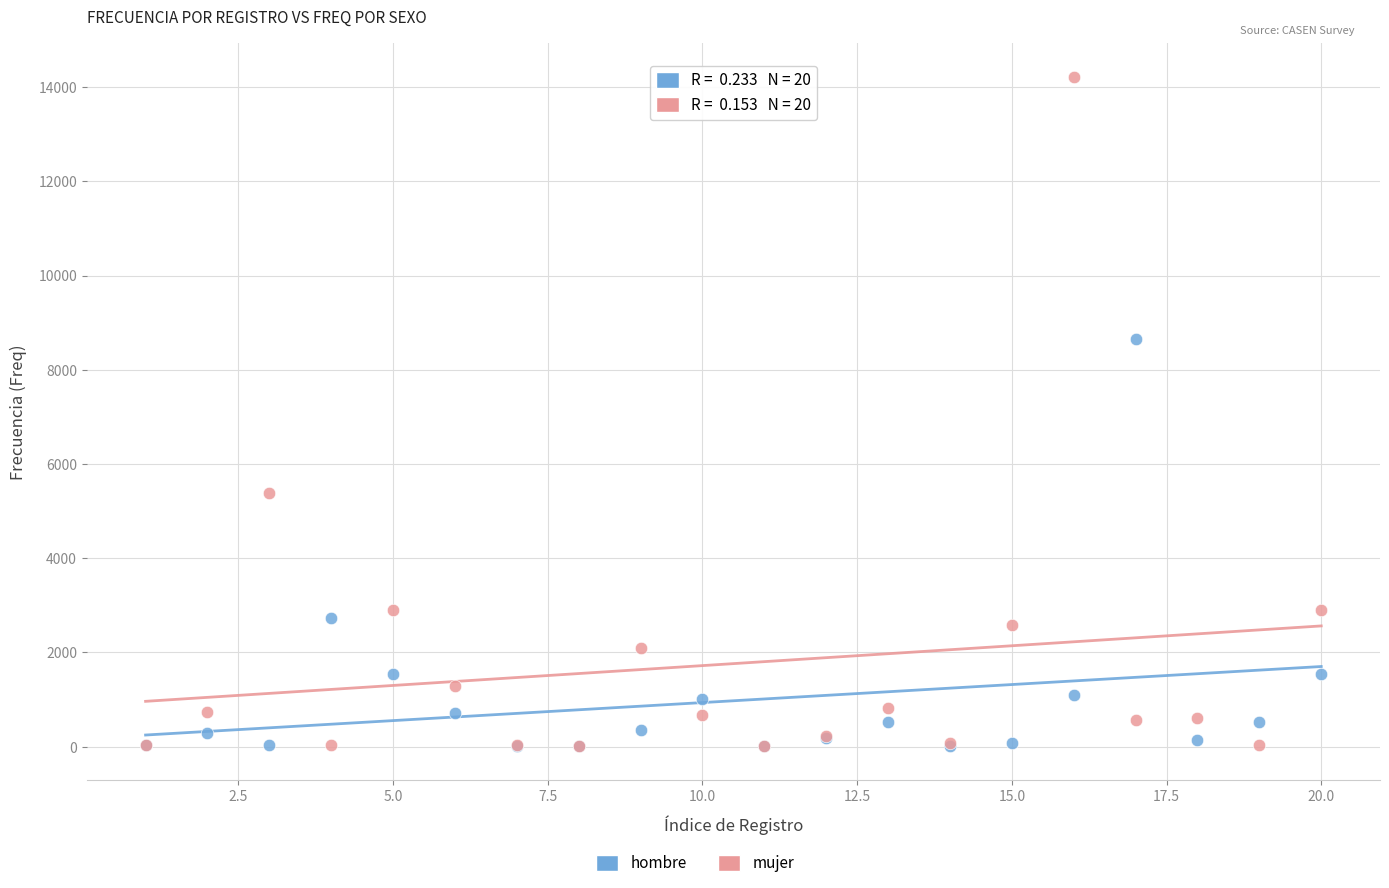

In the hombre series, what Y value is closest to 4330?

2730